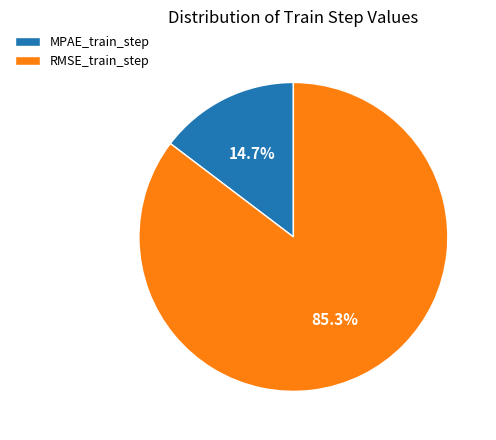

Which category has the smallest portion of the pie?

MPAE_train_step